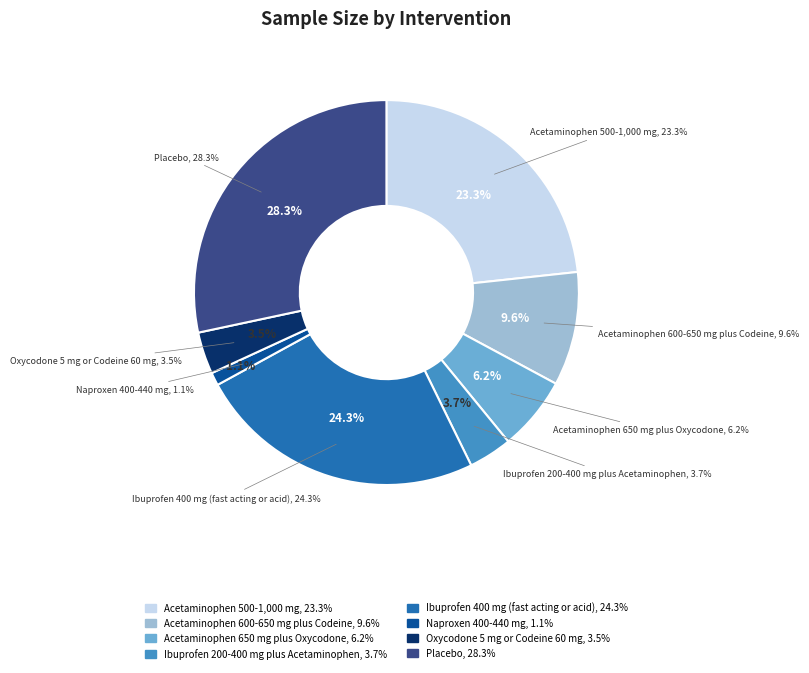

Rank the categories by value from lowest to highest.

Naproxen 400-440 mg, Oxycodone 5 mg
or Codeine 60 mg, Ibuprofen 200-400 mg
plus Acetaminophen, Acetaminophen 650 mg
plus Oxycodone, Acetaminophen 600-650 mg
plus Codeine, Acetaminophen 500-1,000 mg, Ibuprofen 400 mg
(fast acting or acid), Placebo